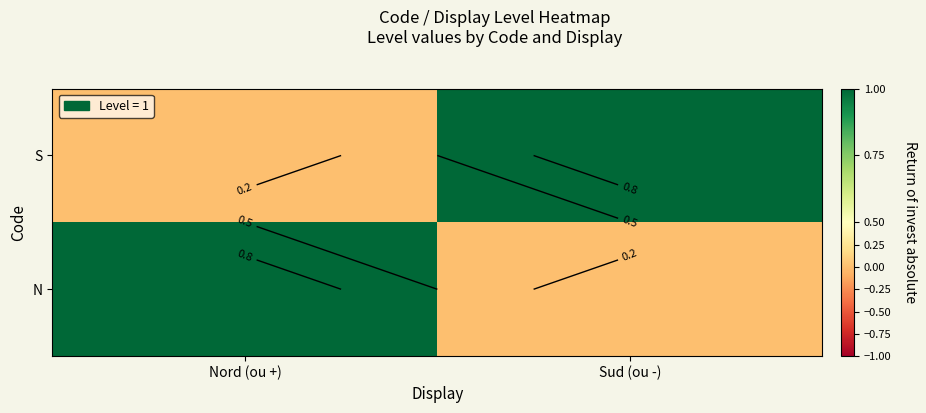

How many values in N are above zero?

1